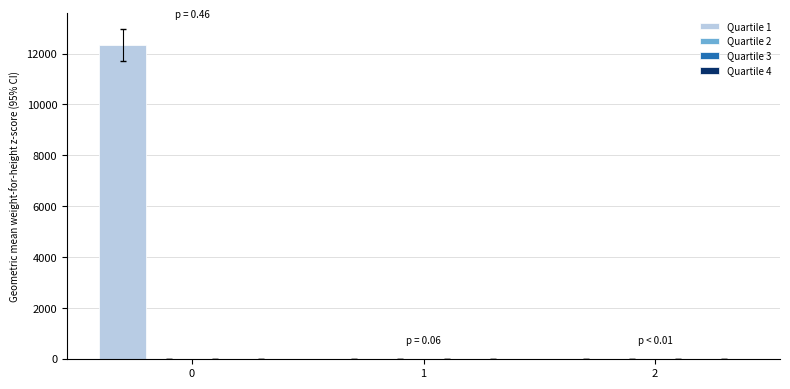

What is the sum of all values?

12337.5